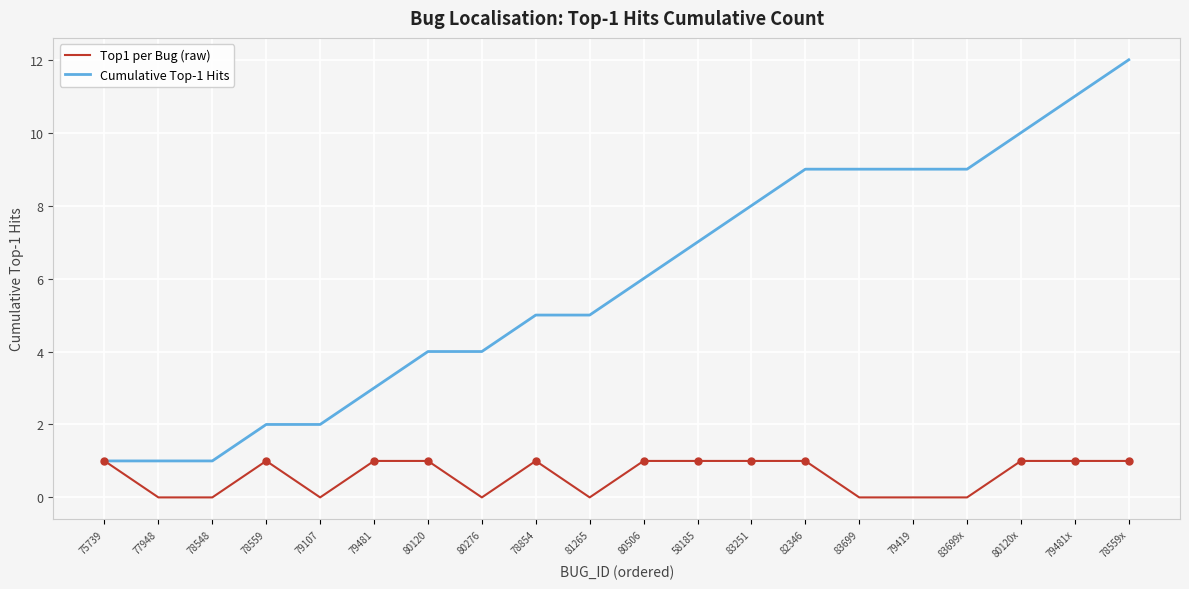

List the series in order of their overall mean, highest first.

Cumulative Top-1 Hits, Top1 per Bug (raw)